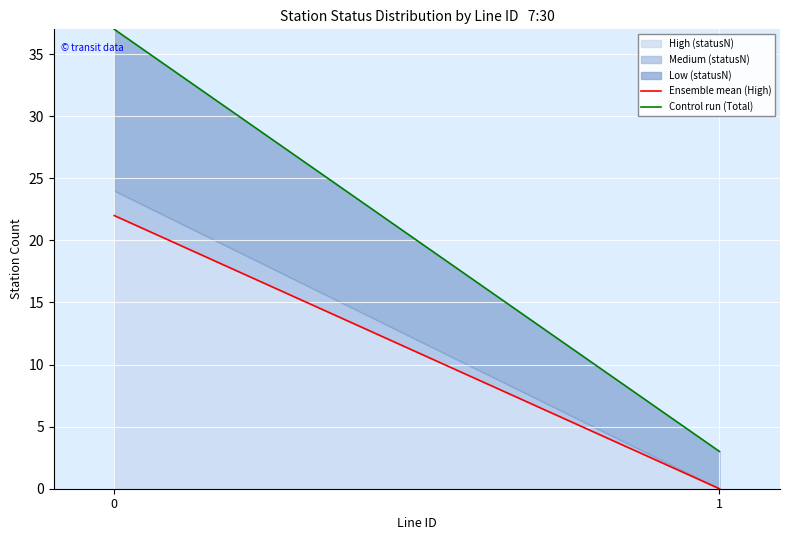

Which series has the largest total across all categories?

Control run (Total)